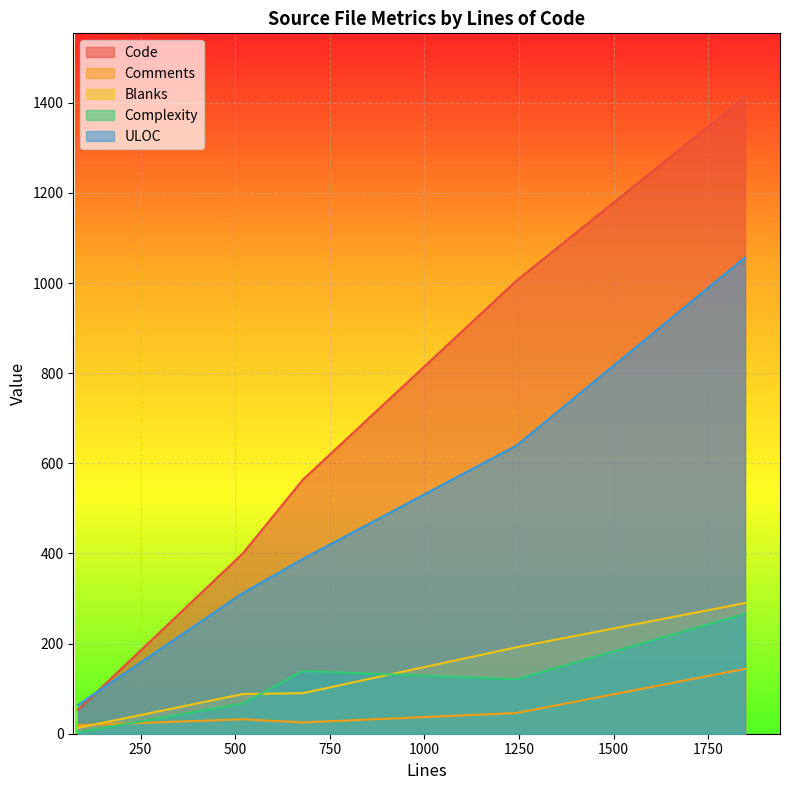

What is the difference between the maximum and second lowest values in the ULOC series?

745